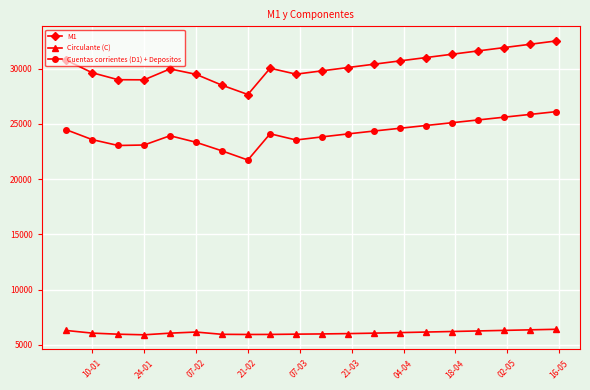

What is the difference between the maximum and minimum values in the Cuentas corrientes (D1) + Depositos series?

4374